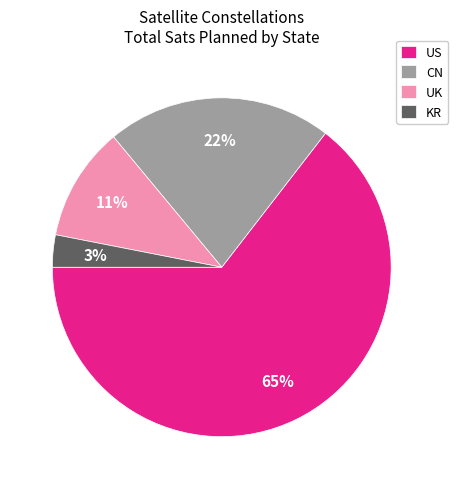

Is the sum of UK and US greater than half?

Yes